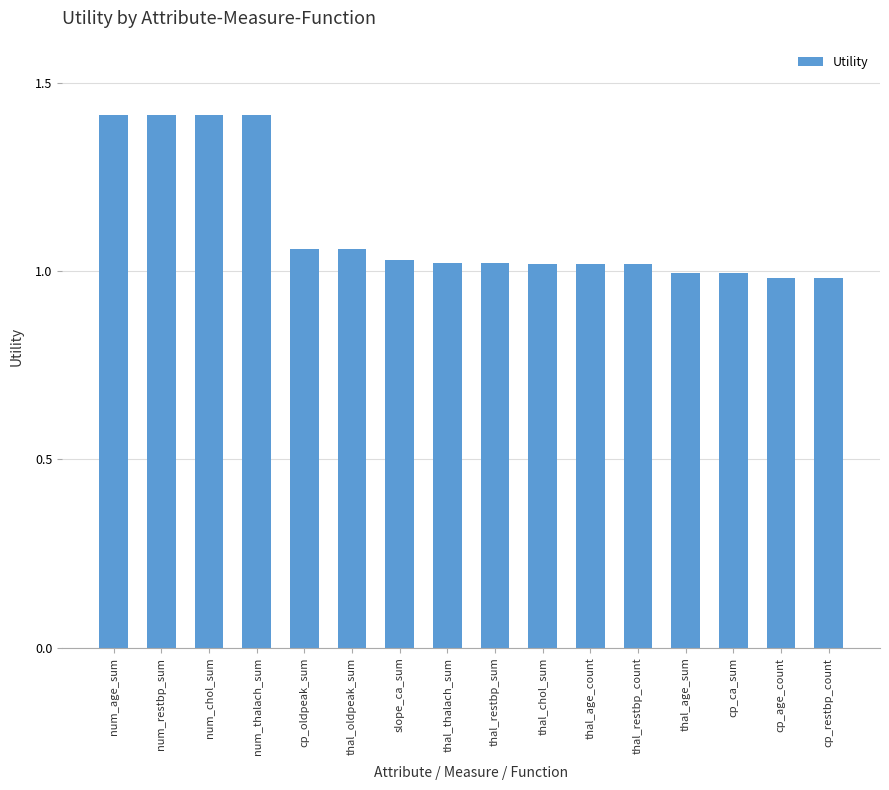

Does the chart contain stacked bars?

No